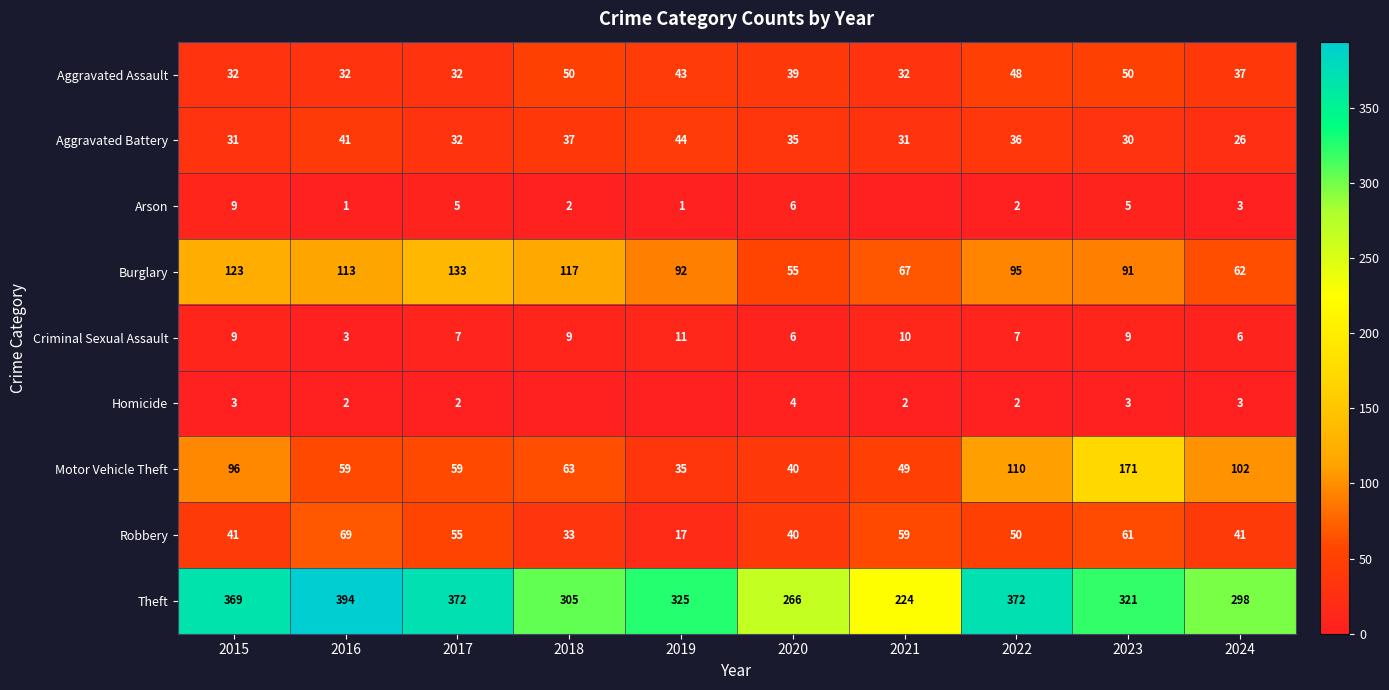

What is the approximate value of Motor Vehicle Theft at 2022, to the nearest 5?

110